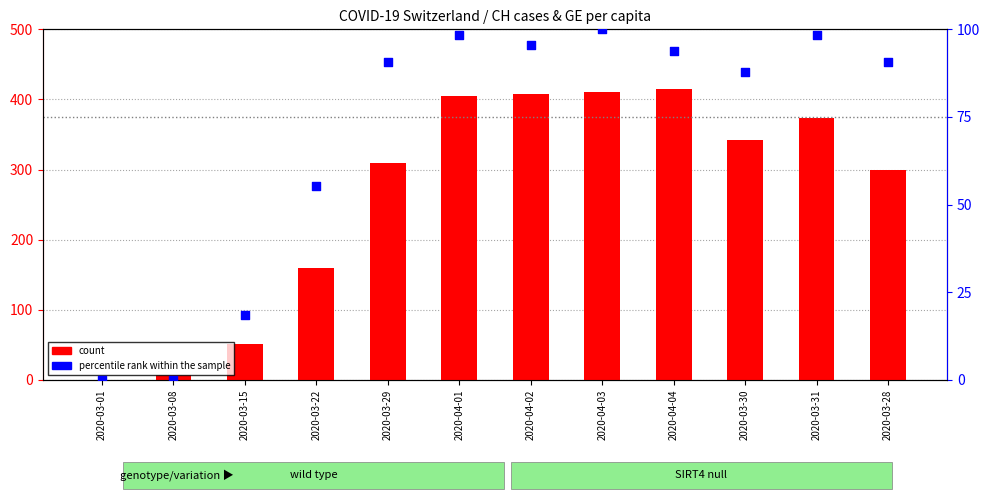

At which category is the sum across all series the highest?

2020-04-03